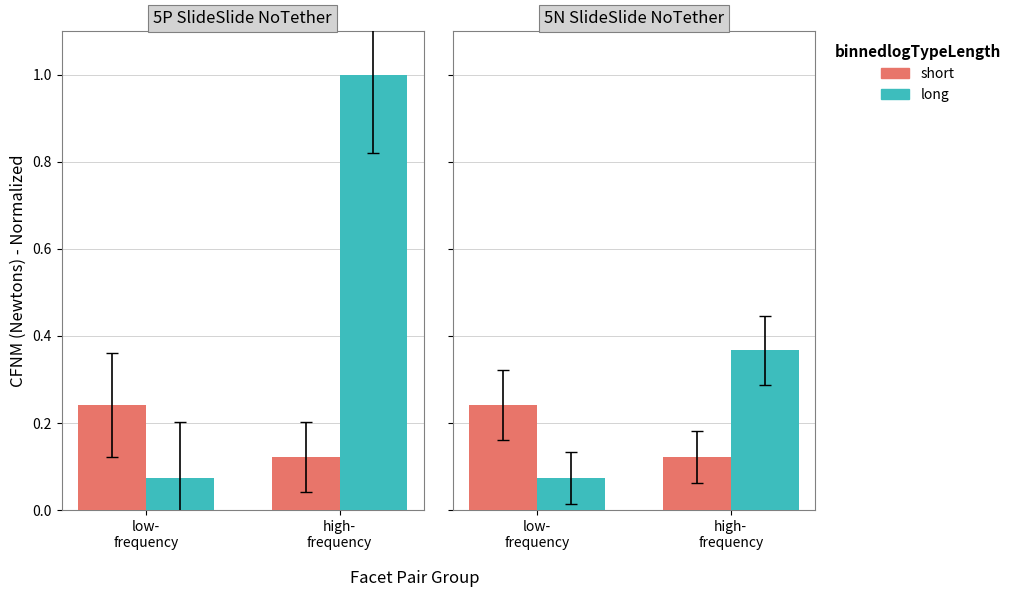

Rank the series by their maximum value, from lowest to highest.

short, long